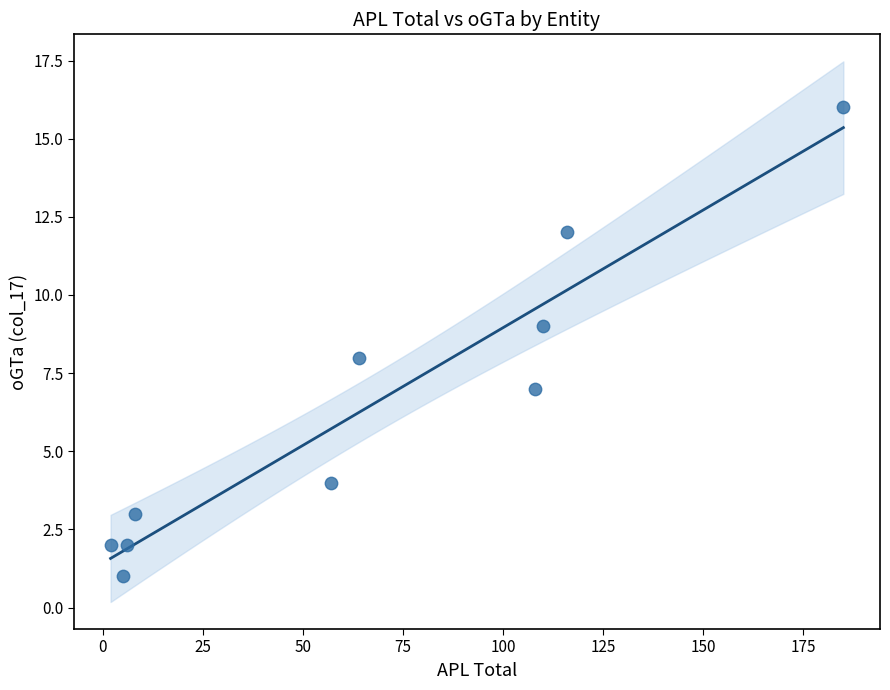

What is the range of X values (max minus min)?

183